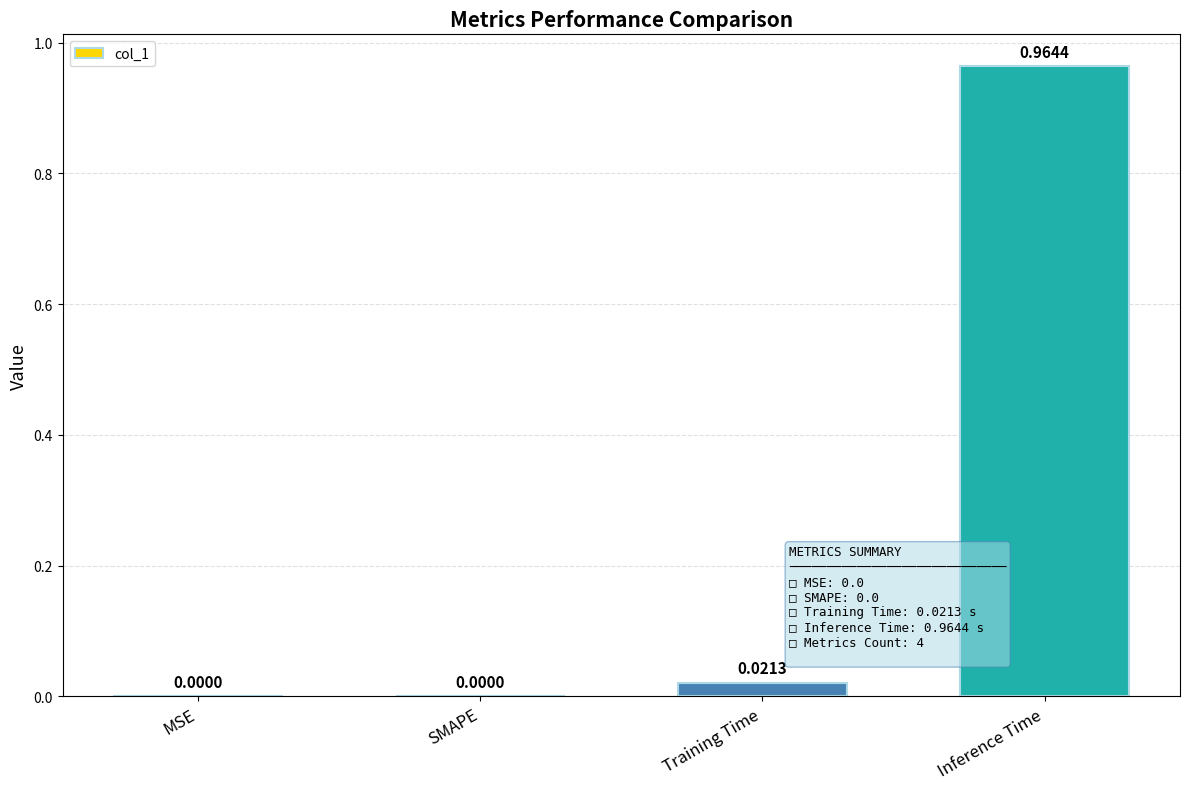

Which category has the highest value across all series?

Inference Time